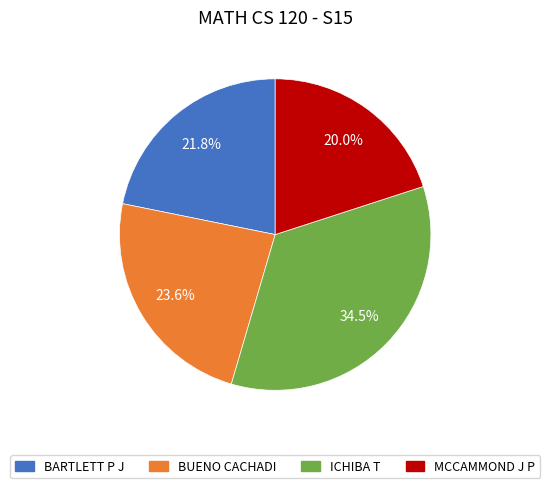

What is the ratio of the value at BUENO CACHADI to the value at MCCAMMOND J P?

1.2